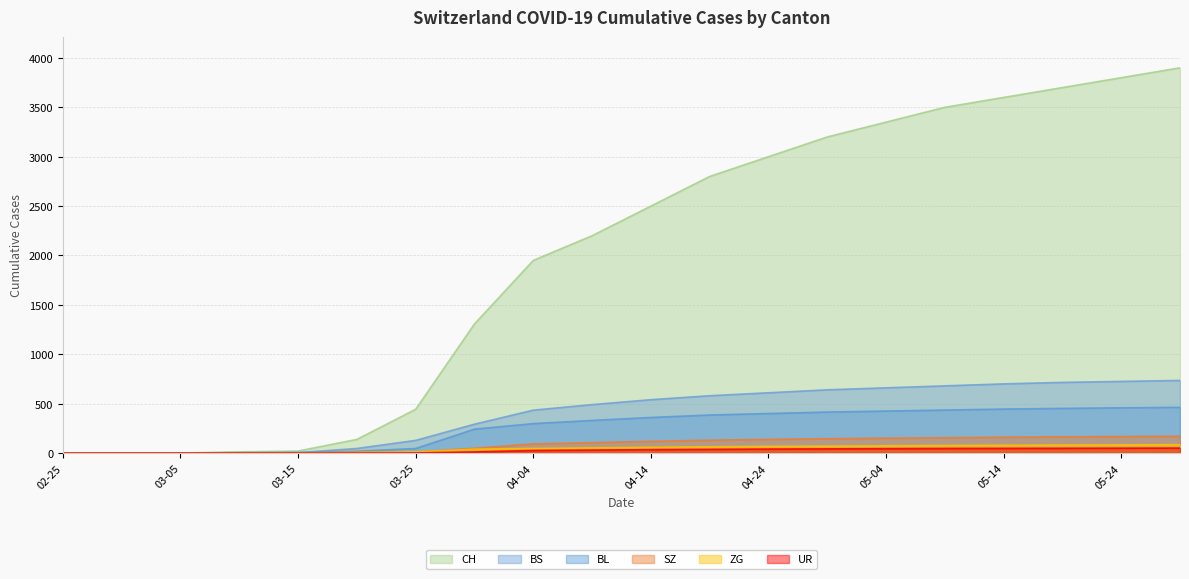

True or false: BL has a value of 445 at 05-14.

True